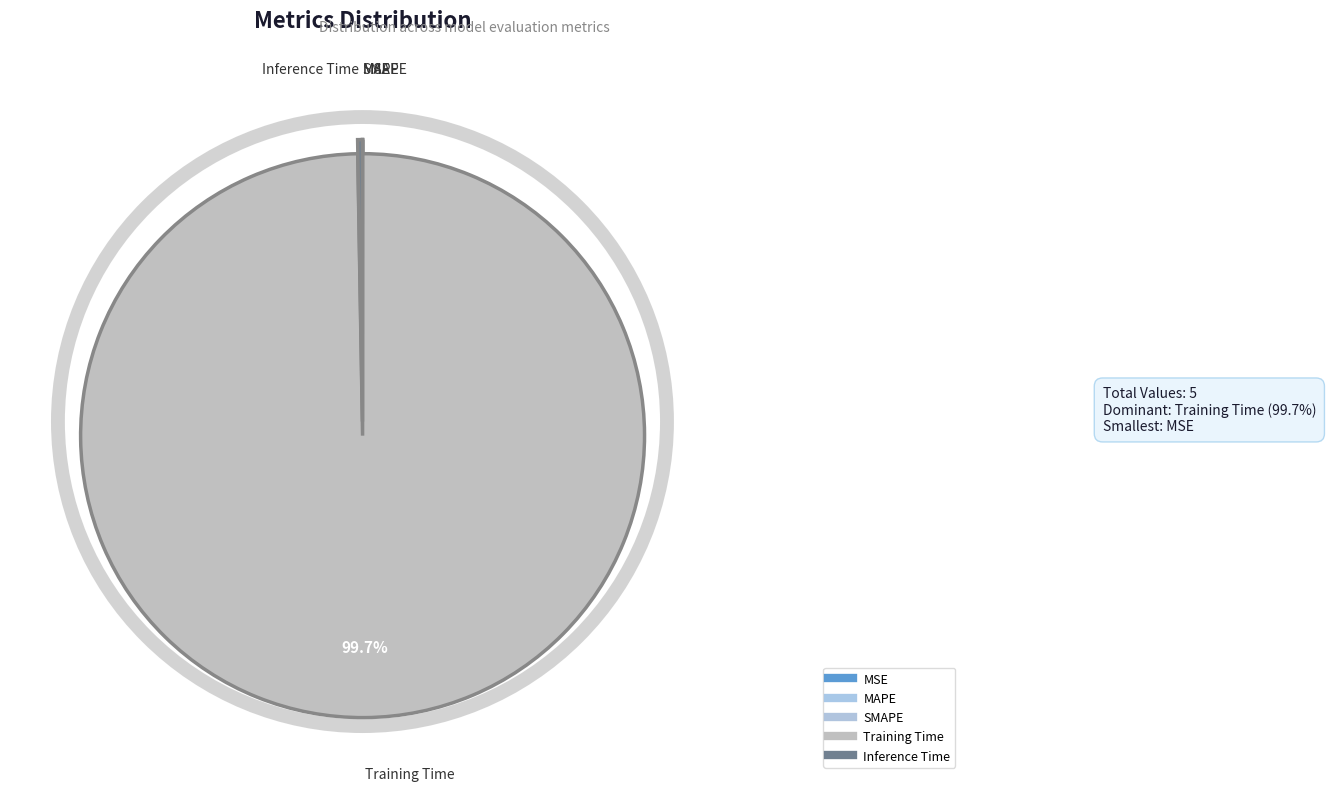

What percentage is NOT represented by MSE?

100.0%